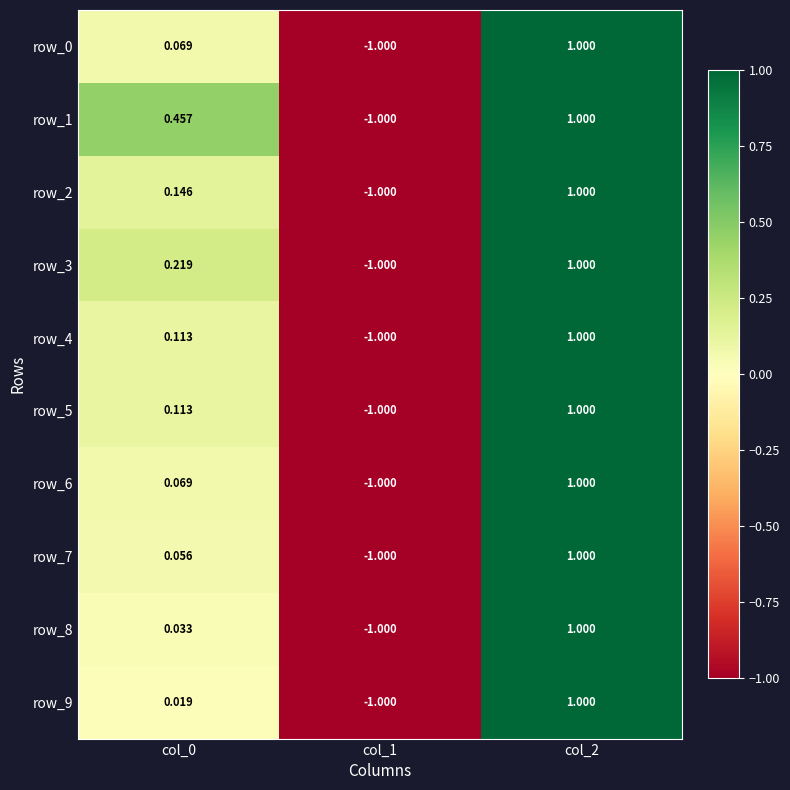

Count the row_2 values in the range -1 to 1.

3